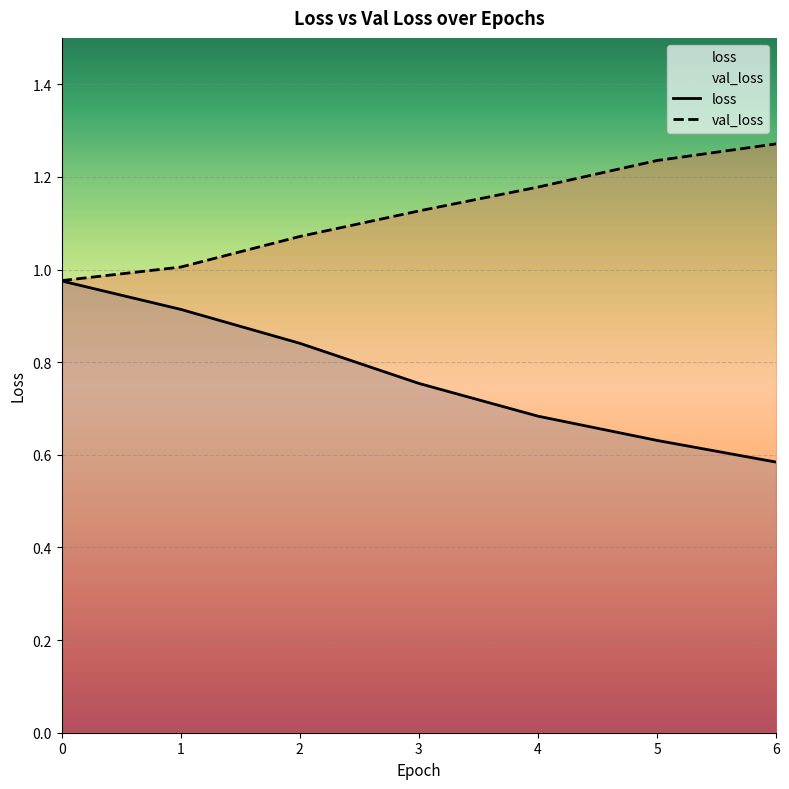

How many lines are shown in the chart?

2